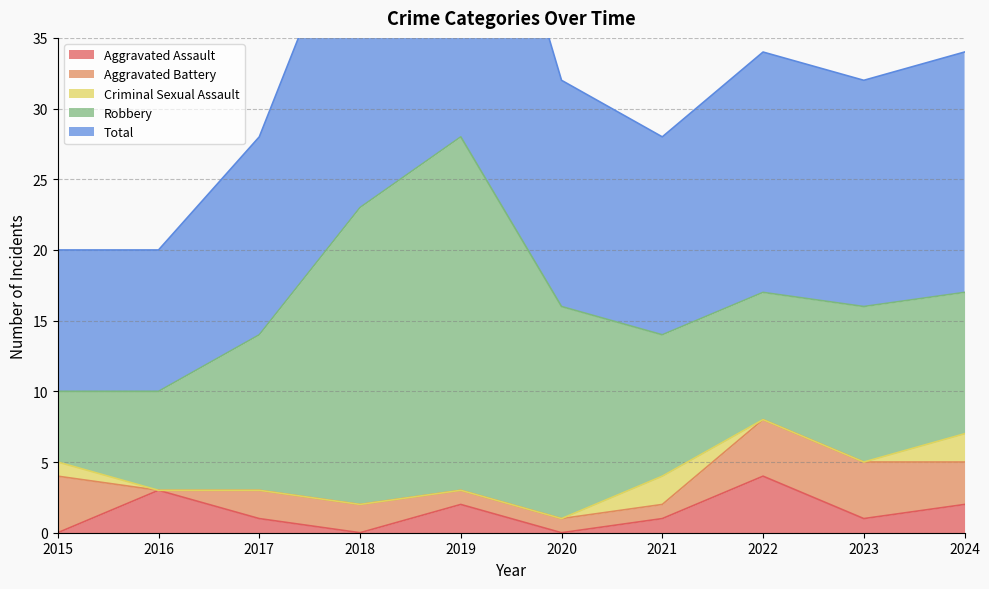

Is the value of Total at 2017 greater than the value of Aggravated Battery at 2019?

Yes